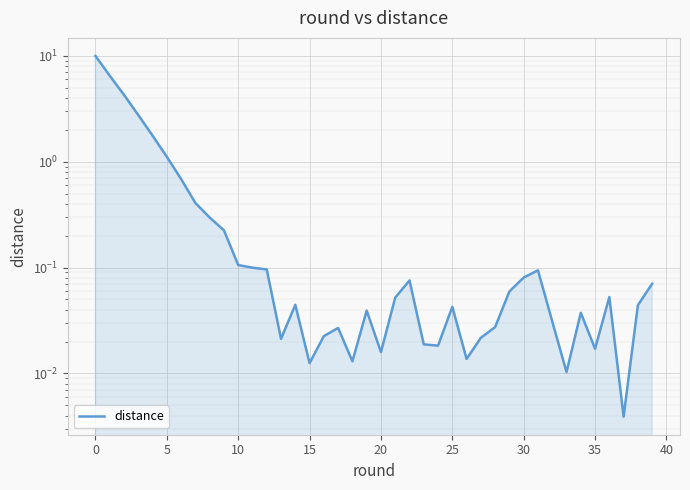

What is the value of the 8th point from the left?

0.4